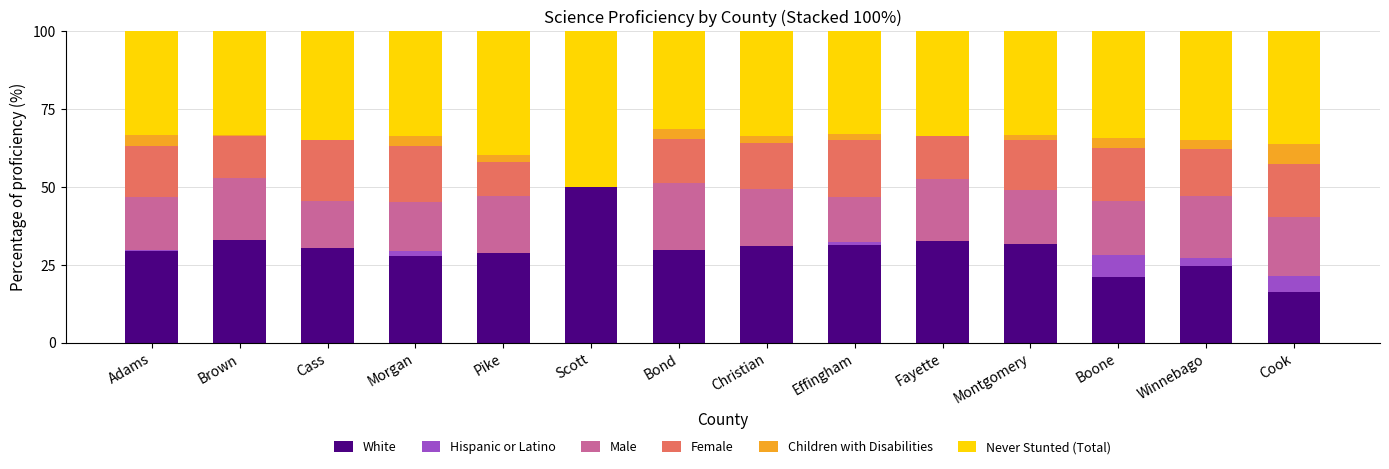

What is the maximum value for White?

50.0